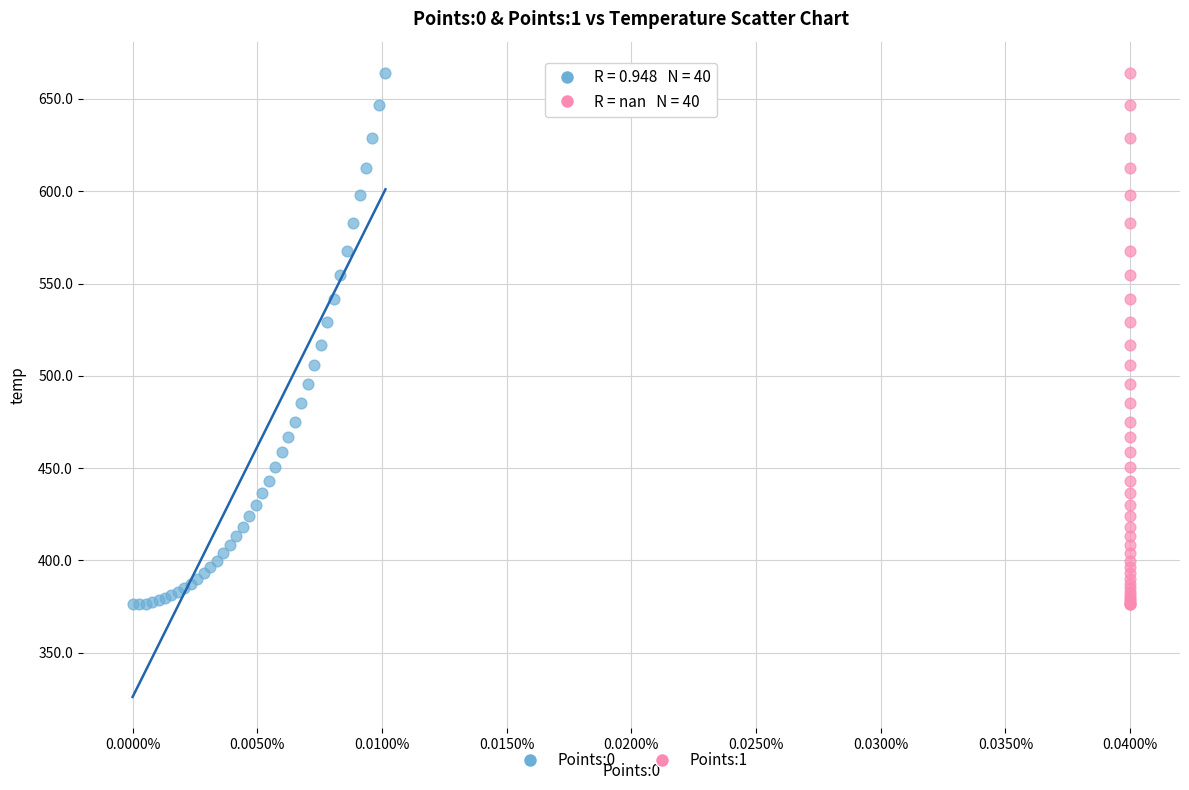

What are all the series names shown in the legend?

Points:0, Points:1